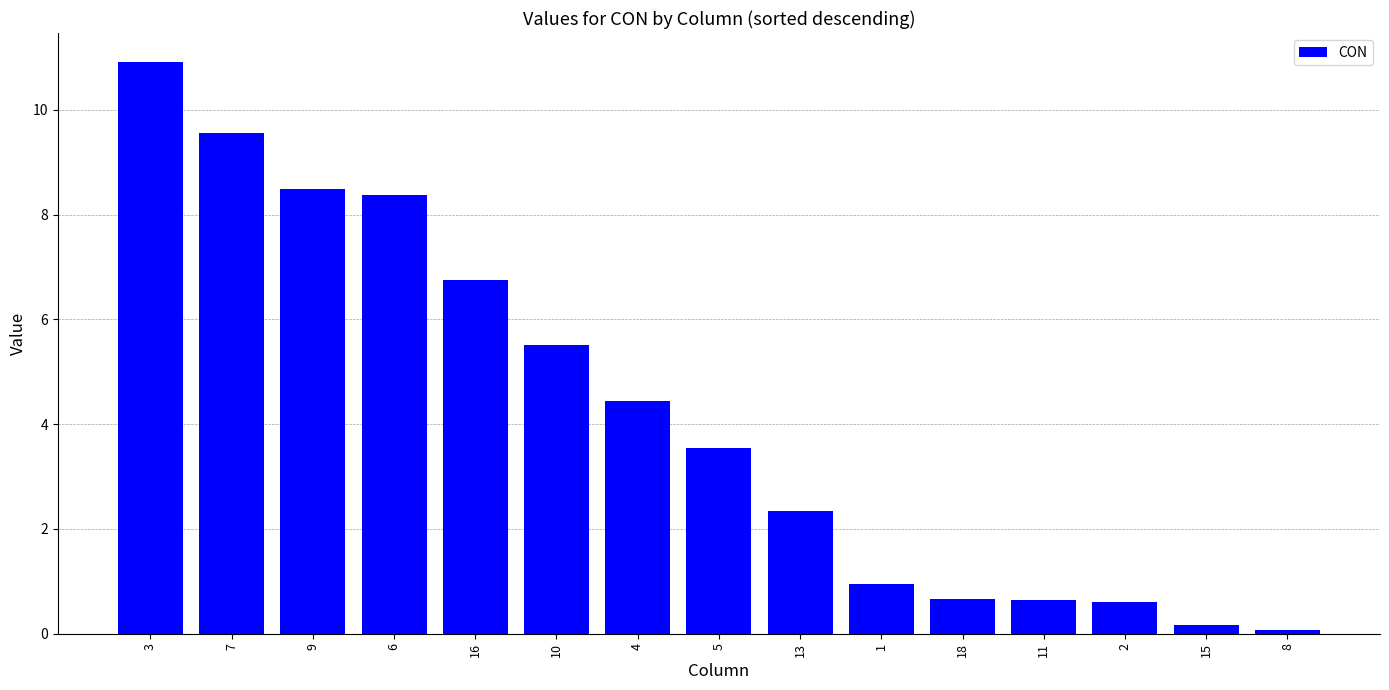

How many series are shown in this chart?

1